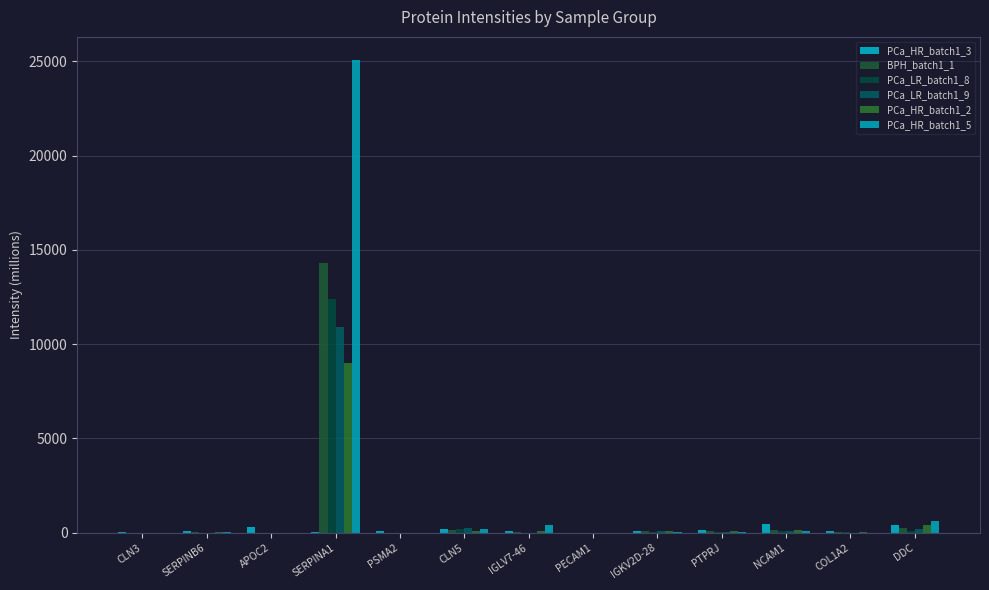

At which category does the chart reach its minimum across all series?

PECAM1